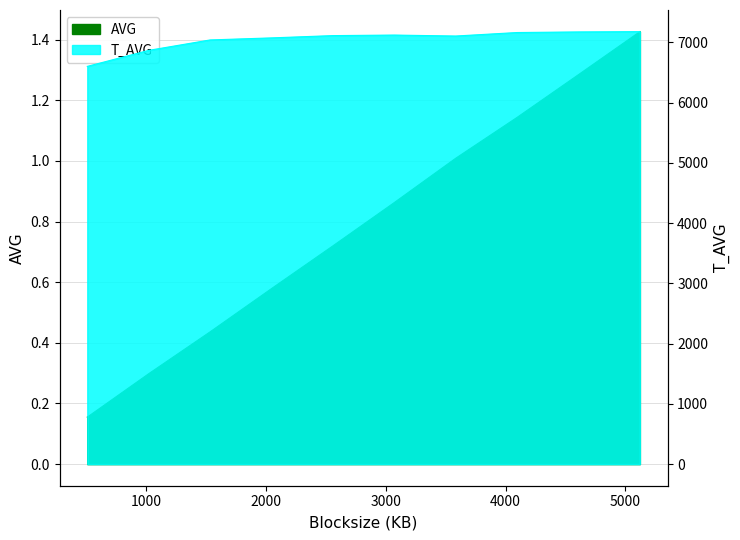

What is the greatest value displayed?

7179.0